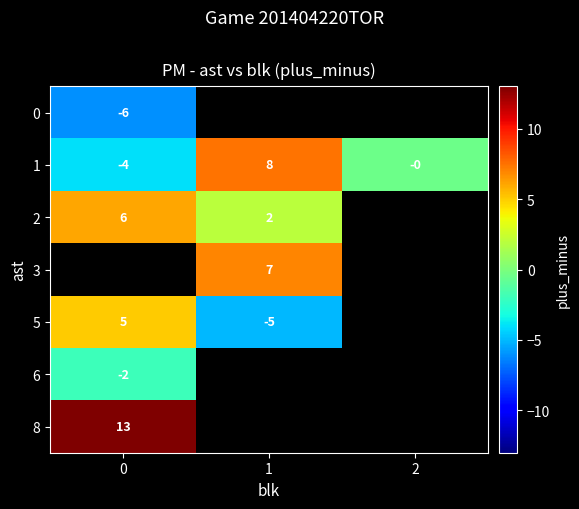

Is the value of 1 at 1 greater than the value of 6 at 0?

Yes